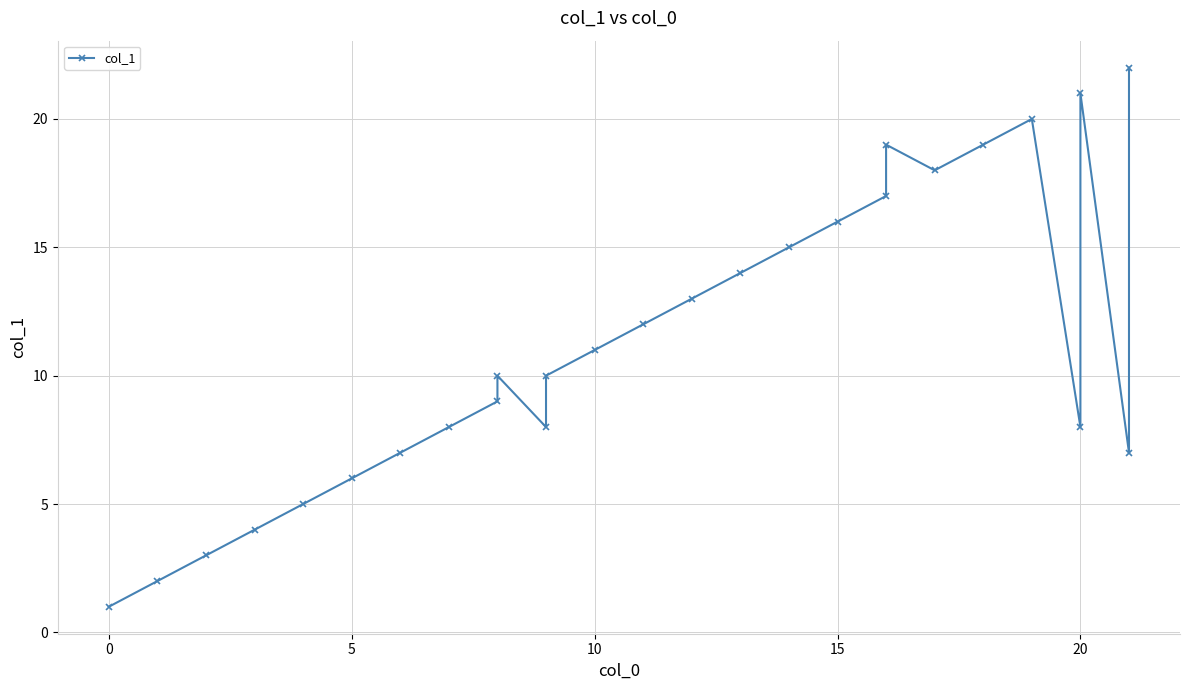

What is the difference between the second highest and second lowest values?

19